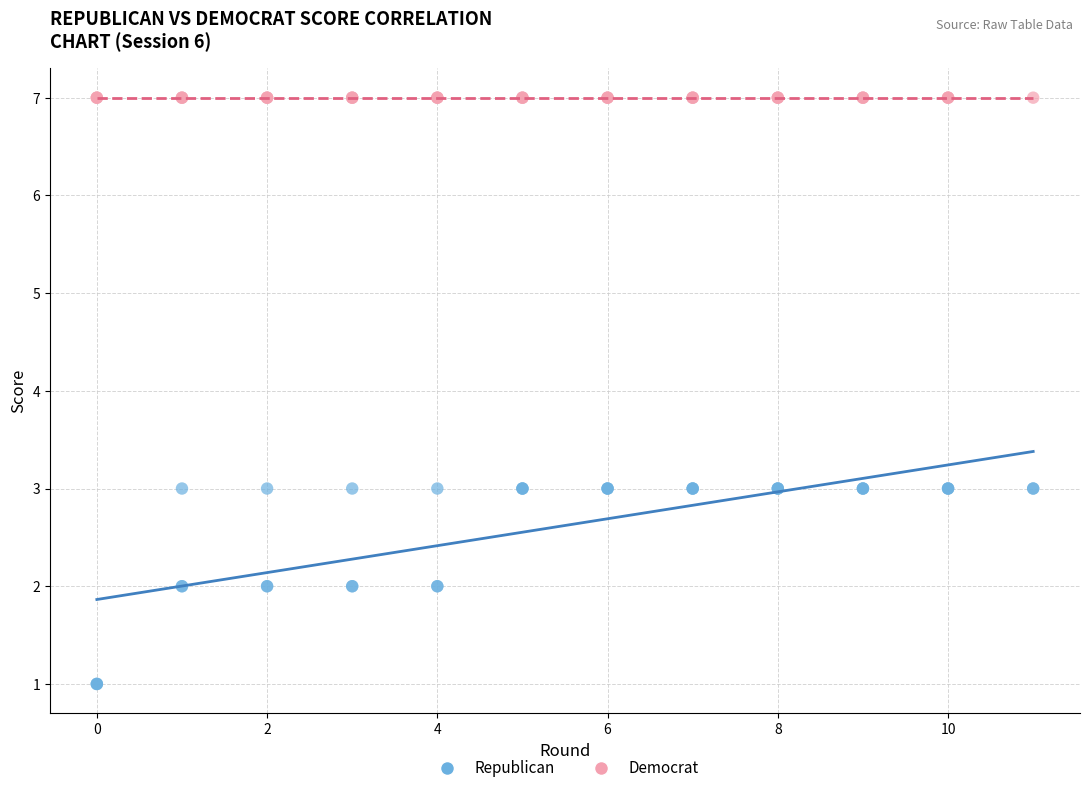

Which series contains the lowest Y value?

Republican